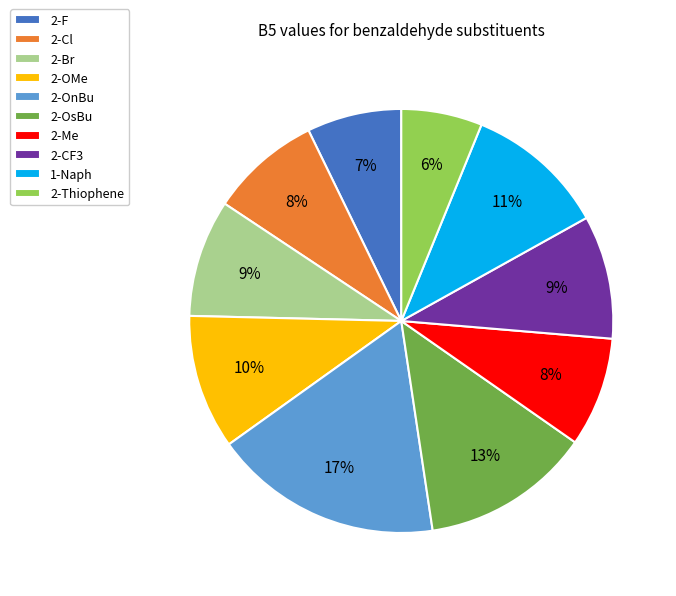

Between 2-OsBu and 1-Naph, which is larger?

2-OsBu